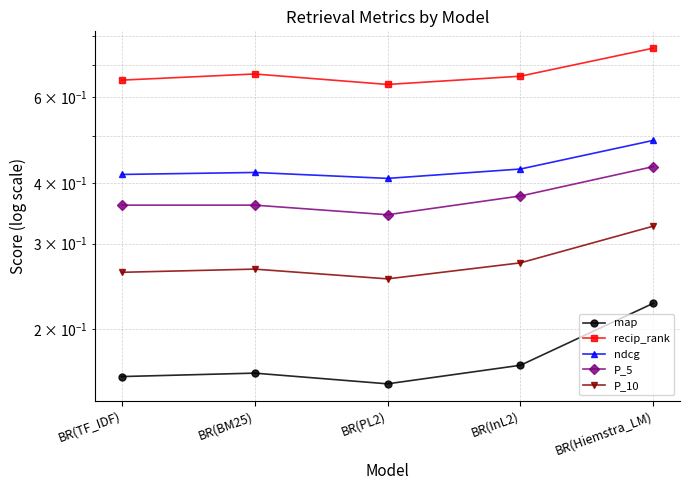

What is the sum of the map values at BR(PL2) and BR(InL2)?

0.3